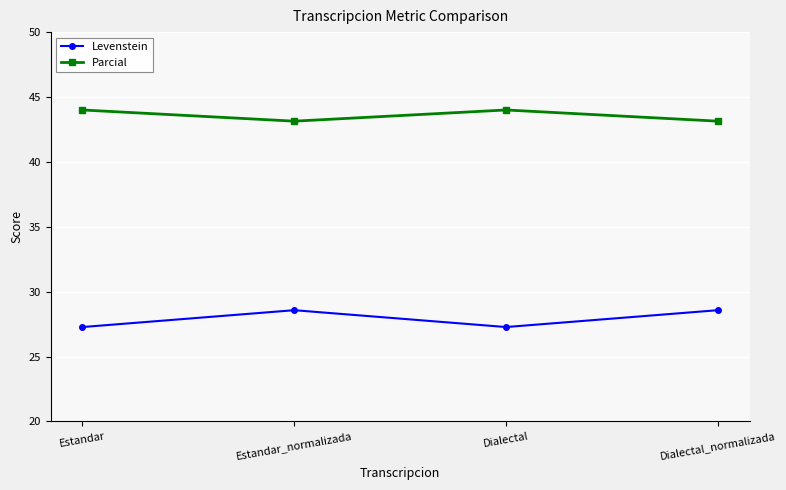

What position from the right is Dialectal_normalizada?

1